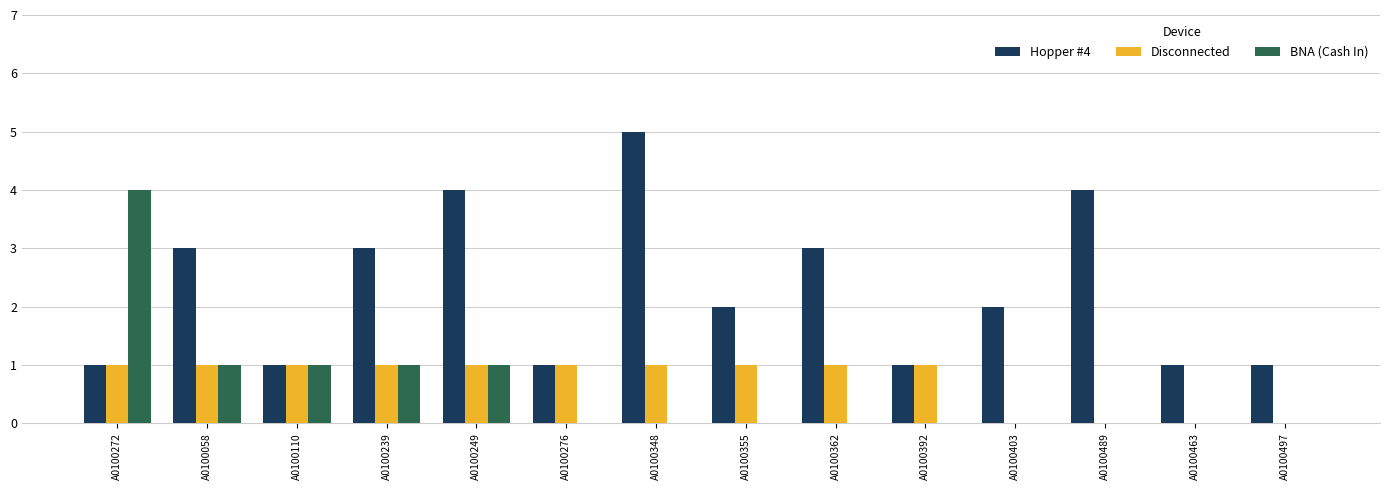

Which category has the highest value in the BNA (Cash In) series?

A0100272